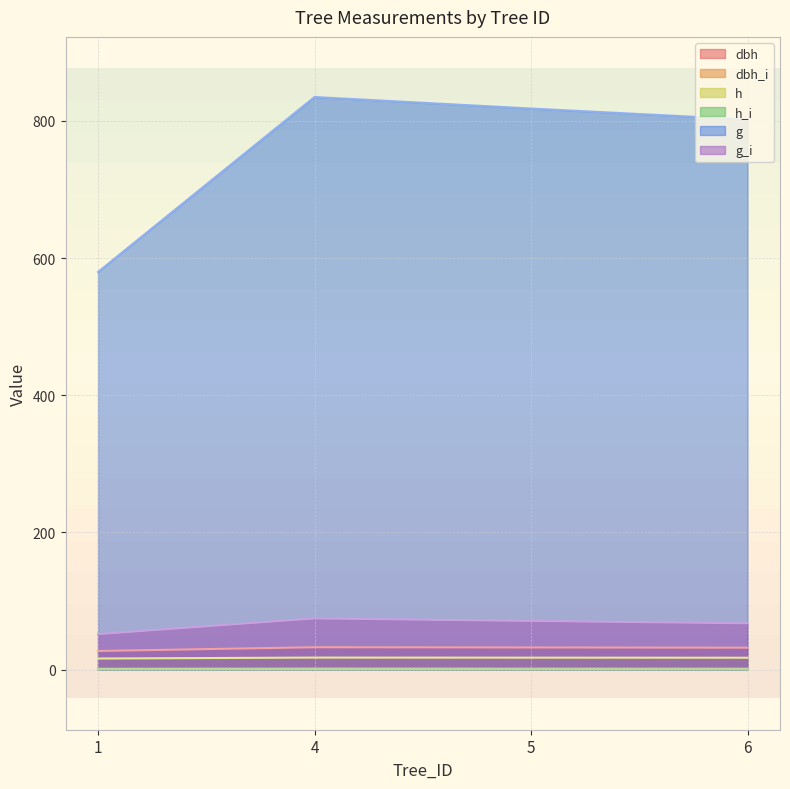

What are all the series names shown in the legend?

dbh, dbh_i, h, h_i, g, g_i